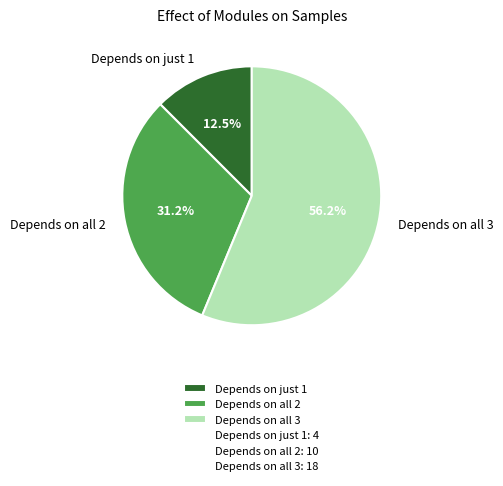

Is the sum of Depends on just 1 and Depends on all 3 greater than half?

Yes